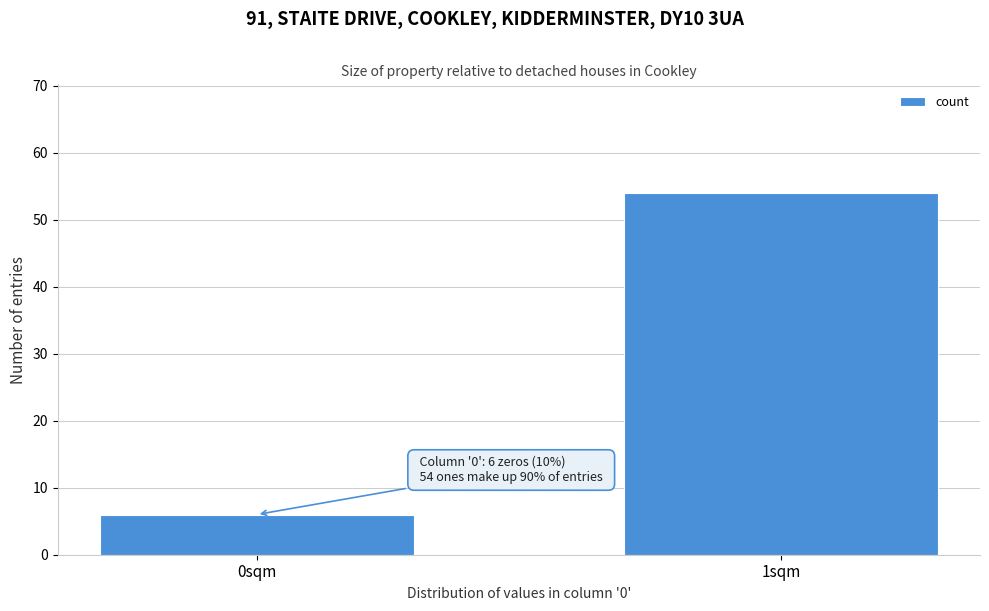

Reading left to right, transcribe all the data shown in this chart.

6	54